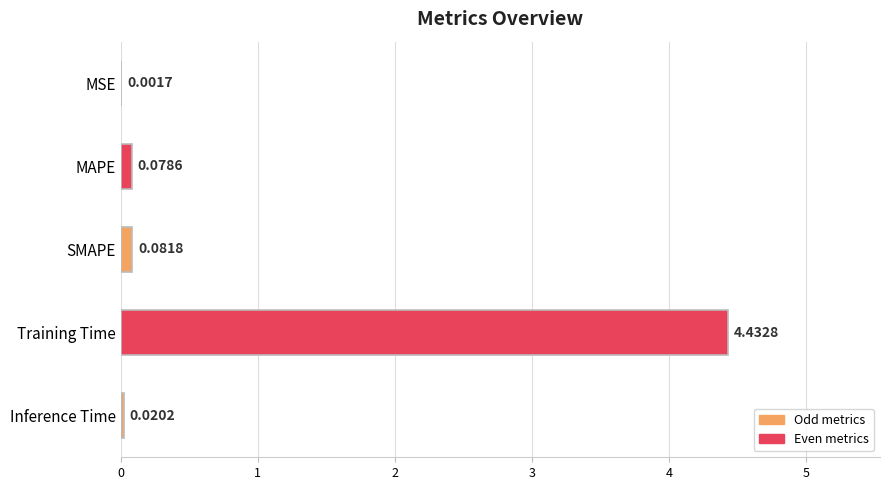

Are the bars horizontal?

Yes